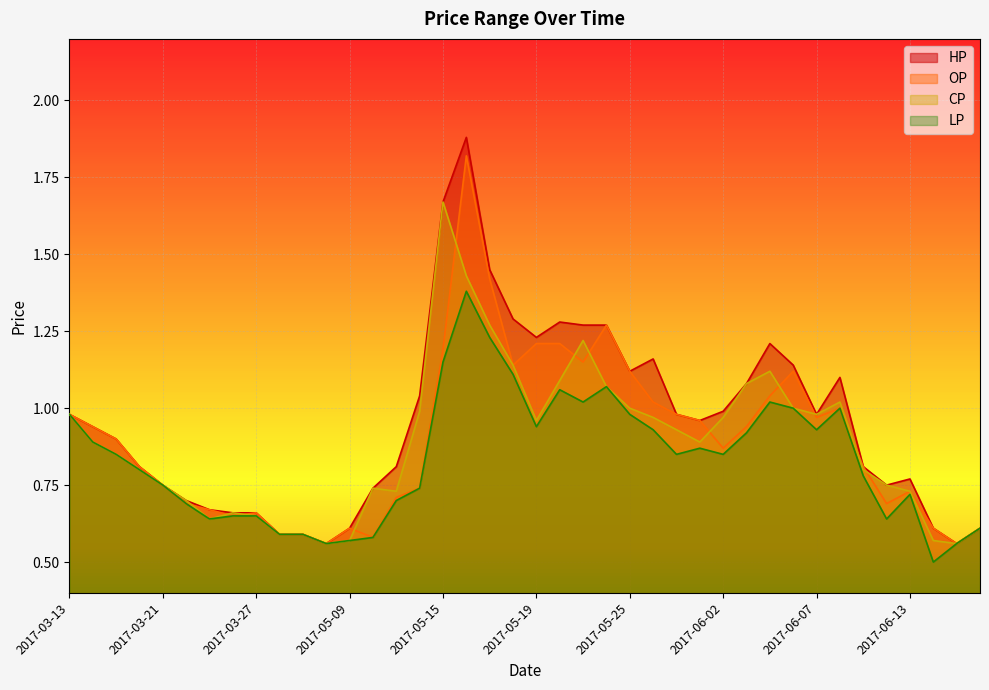

List the labels in order of OP value, smallest first.

2017-05-08, 2017-06-15, 2017-05-10, 2017-04-07, 2017-04-11, 2017-05-09, 2017-06-14, 2017-06-16, 2017-03-24, 2017-03-27, 2017-03-23, 2017-03-22, 2017-06-12, 2017-05-11, 2017-06-13, 2017-05-12, 2017-03-21, 2017-03-20, 2017-06-09, 2017-06-02, 2017-03-16, 2017-03-14, 2017-06-03, 2017-06-01, 2017-06-07, 2017-03-13, 2017-05-31, 2017-06-08, 2017-05-26, 2017-06-05, 2017-05-25, 2017-06-06, 2017-05-18, 2017-05-23, 2017-05-15, 2017-05-19, 2017-05-22, 2017-05-24, 2017-05-17, 2017-05-16